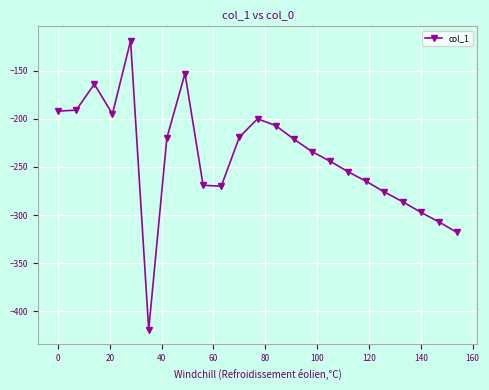

True or false: there are more than 2 points higher than both neighbors.

True